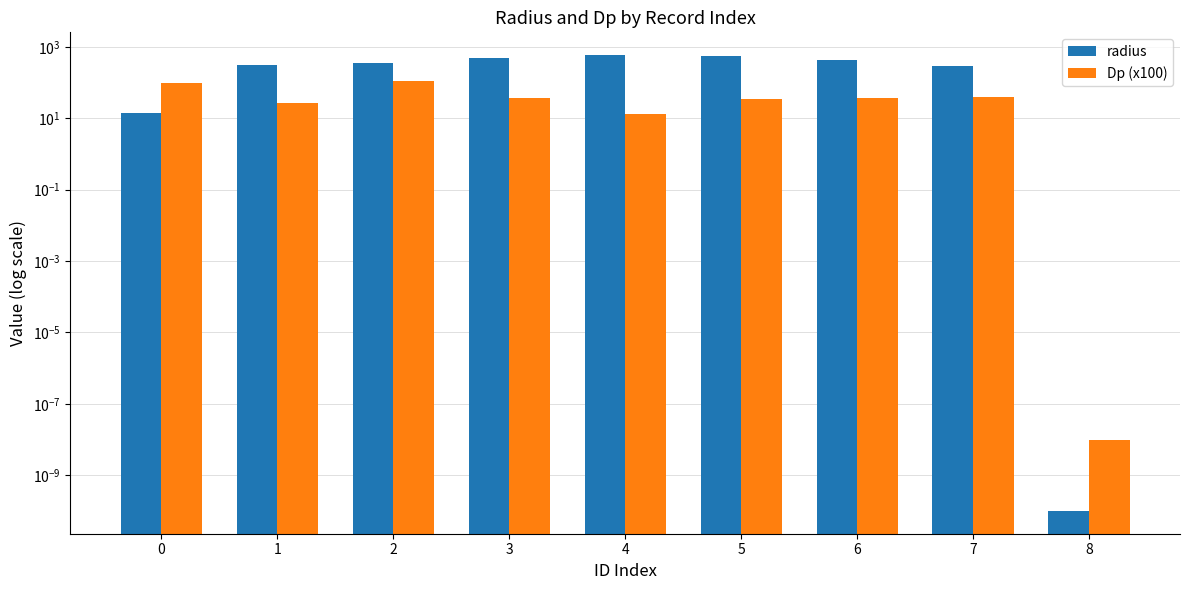

How many bars are there in total?

18